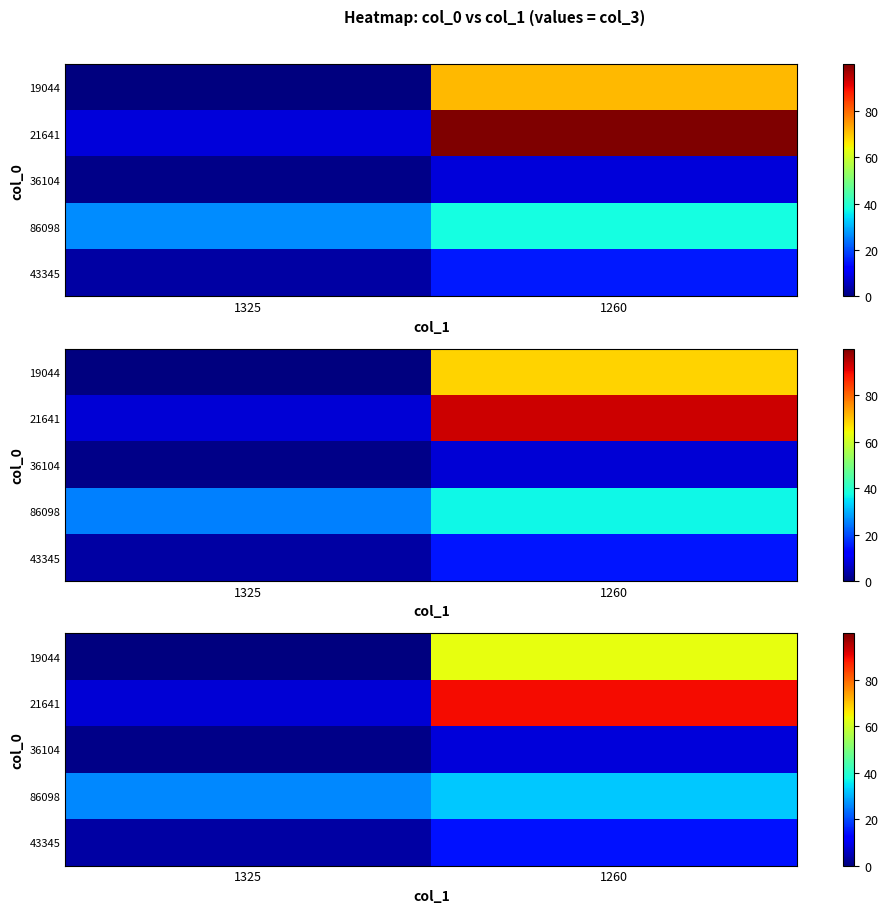

What is the approximate value of row_0 at 1325?

3.2